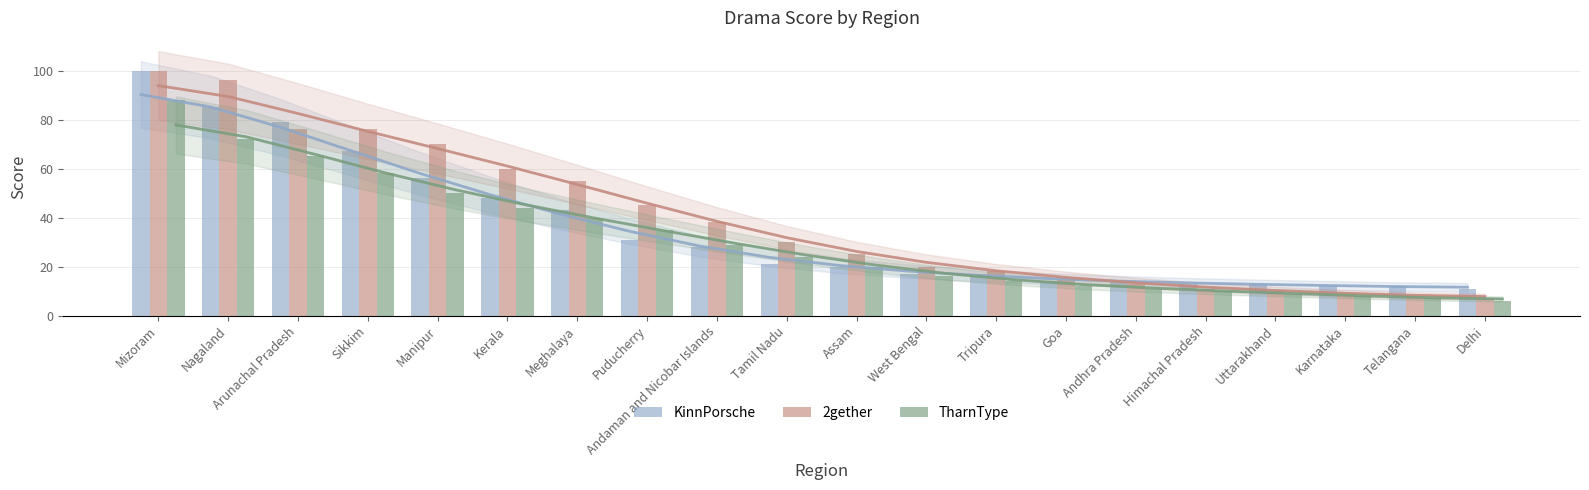

What is the label of the 16th bar from the right?

Manipur